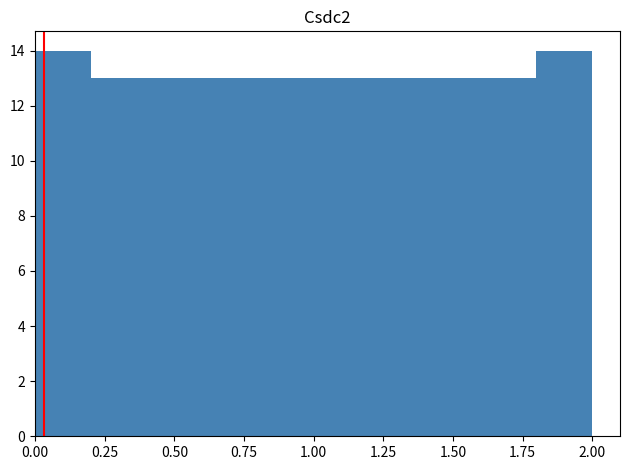

Reading left to right, list every bar in this chart as the range it spans on the x-axis followed by its height. The values are not printed on the chart, so give them approximately, as read against the axis.

0.0 to 0.2: 14
0.2 to 0.4: 13
0.4 to 0.6: 13
0.6 to 0.8: 13
0.8 to 1.0: 13
1.0 to 1.2: 13
1.2 to 1.4: 13
1.4 to 1.6: 13
1.6 to 1.8: 13
1.8 to 2.0: 14